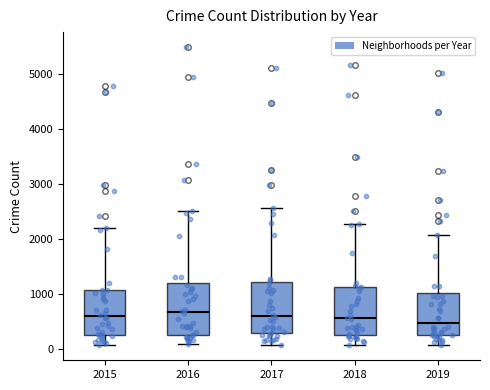

Reading left to right, read every box against the y-axis: the position of its median line, the range the box covers, and the ends of its whiskers. The values are not printed on the chart, so give them approximately, as read against the axis.

2015: median 600, box 300 to 1100, whiskers 100 to 2200
2016: median 700, box 300 to 1200, whiskers 100 to 2500
2017: median 600, box 300 to 1200, whiskers 100 to 2600
2018: median 600, box 300 to 1100, whiskers 100 to 2300
2019: median 500, box 300 to 1000, whiskers 100 to 2100